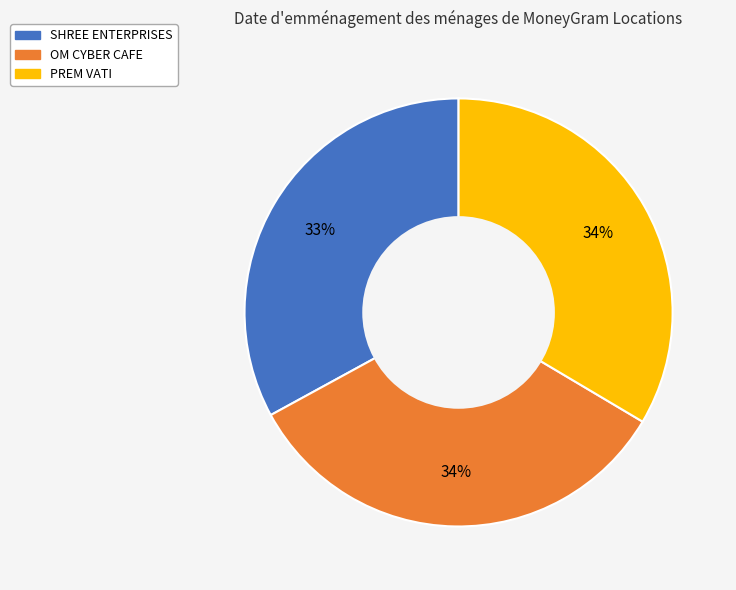

Is it true that SHREE ENTERPRISES is 22% of the pie?

False